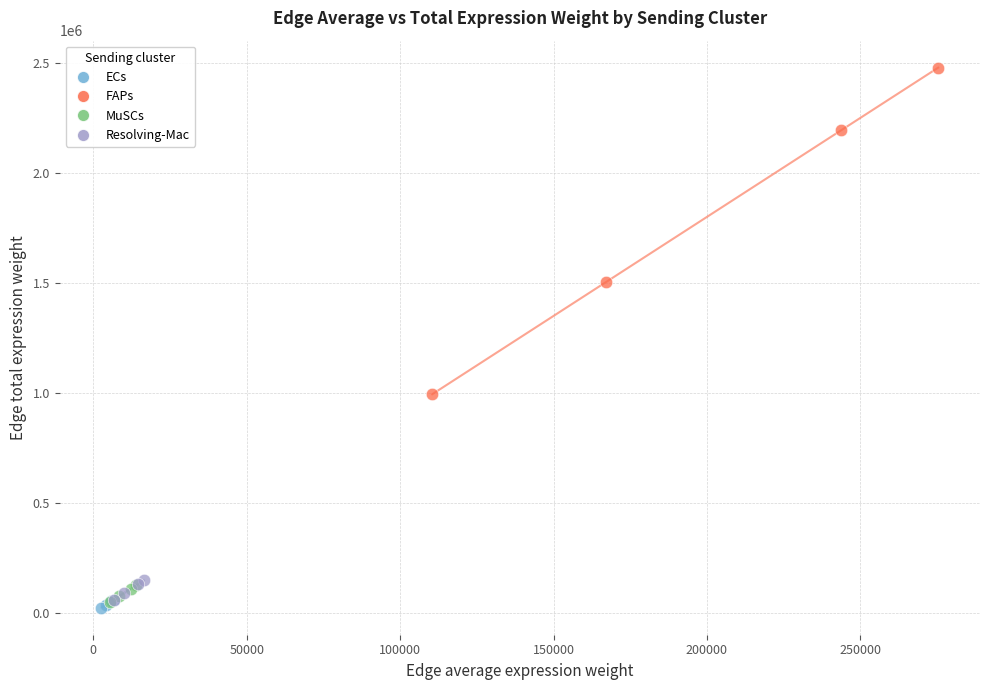

Which series contains the lowest Y value?

ECs